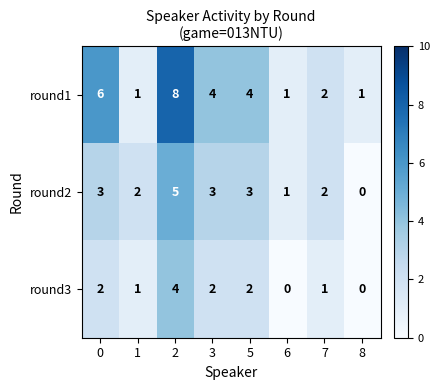

The round2 series shows 3 at 0. True or false?

True